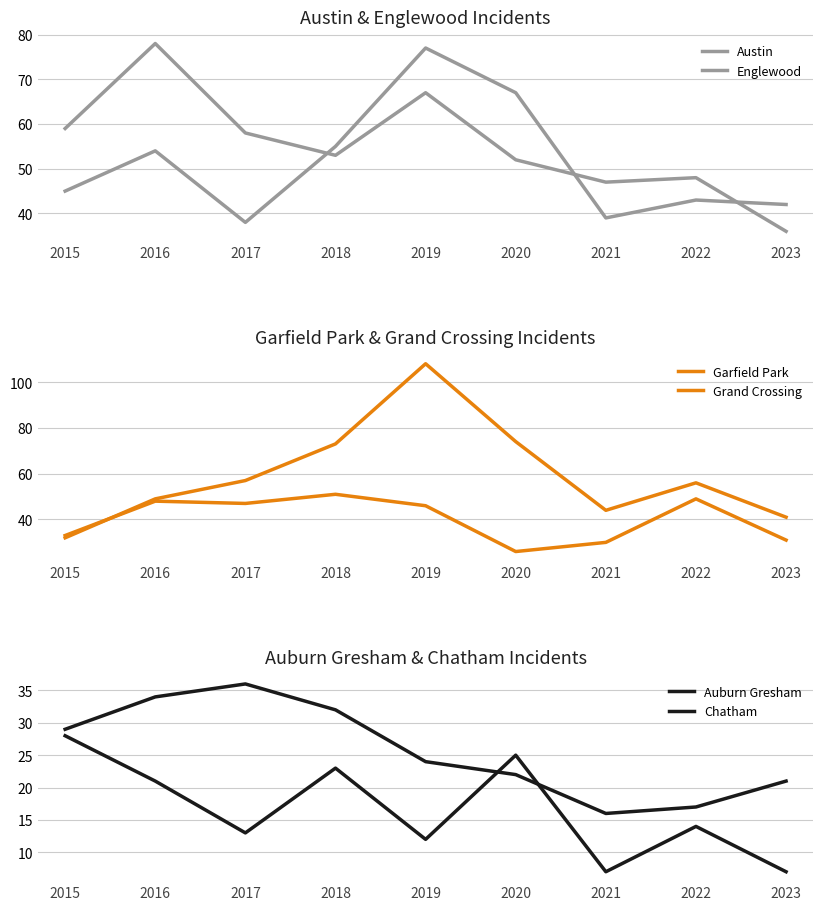

List the series in order of their peak value, lowest first.

Auburn Gresham, Chatham, Grand Crossing, Austin, Englewood, Garfield Park